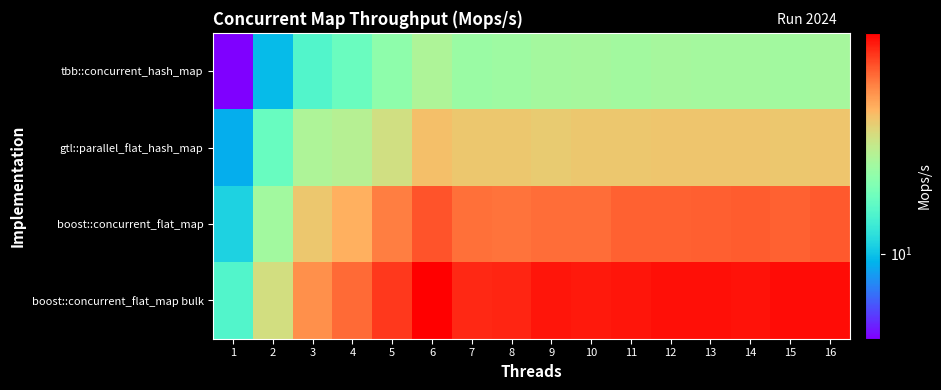

What is the spread (max minus min) of values at 11?

36.8